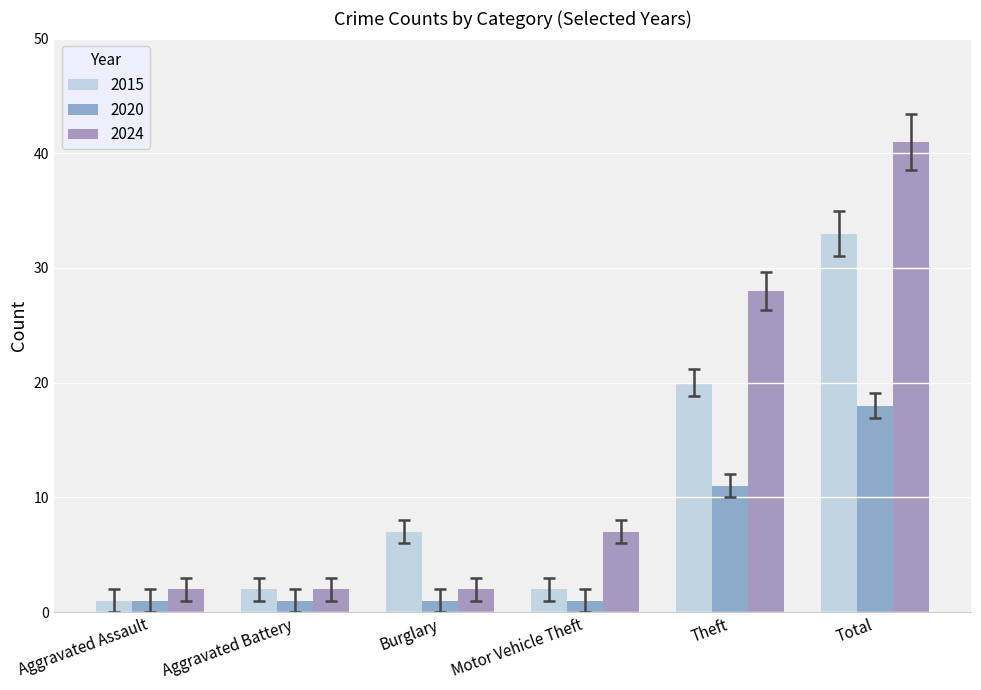

At which label does 2015 reach its minimum?

Aggravated Assault